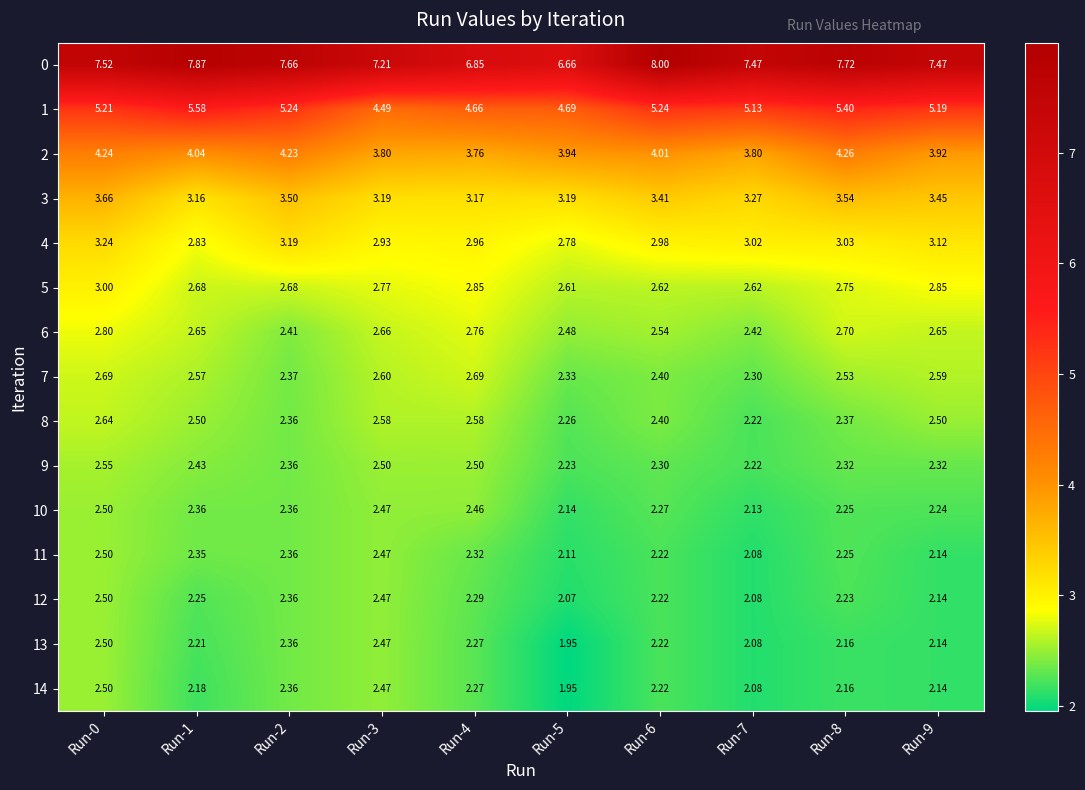

Is the value of 11 at Run-3 greater than the value of 12 at Run-4?

Yes